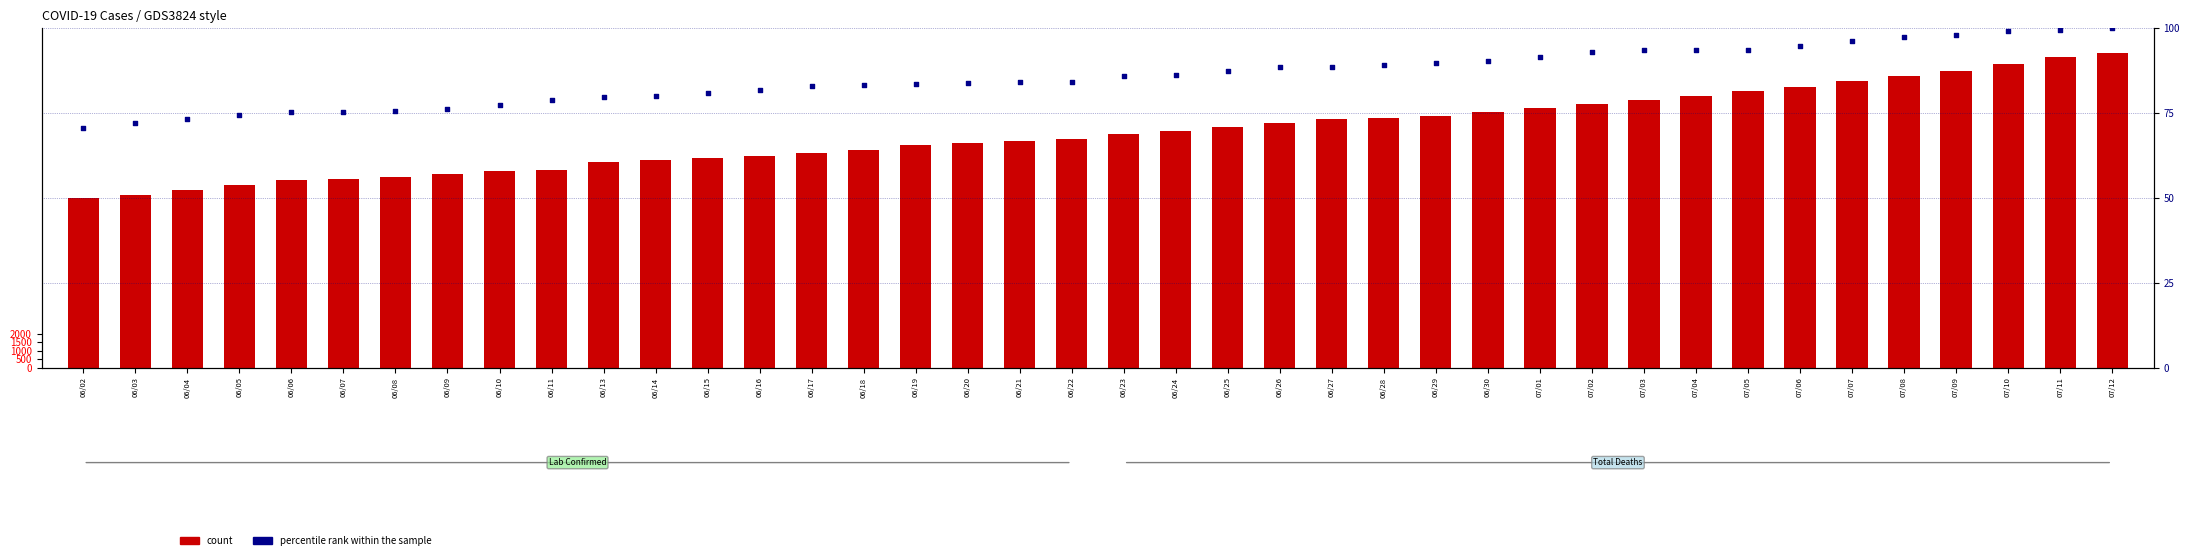

Which series has the widest spread of Y values?

count